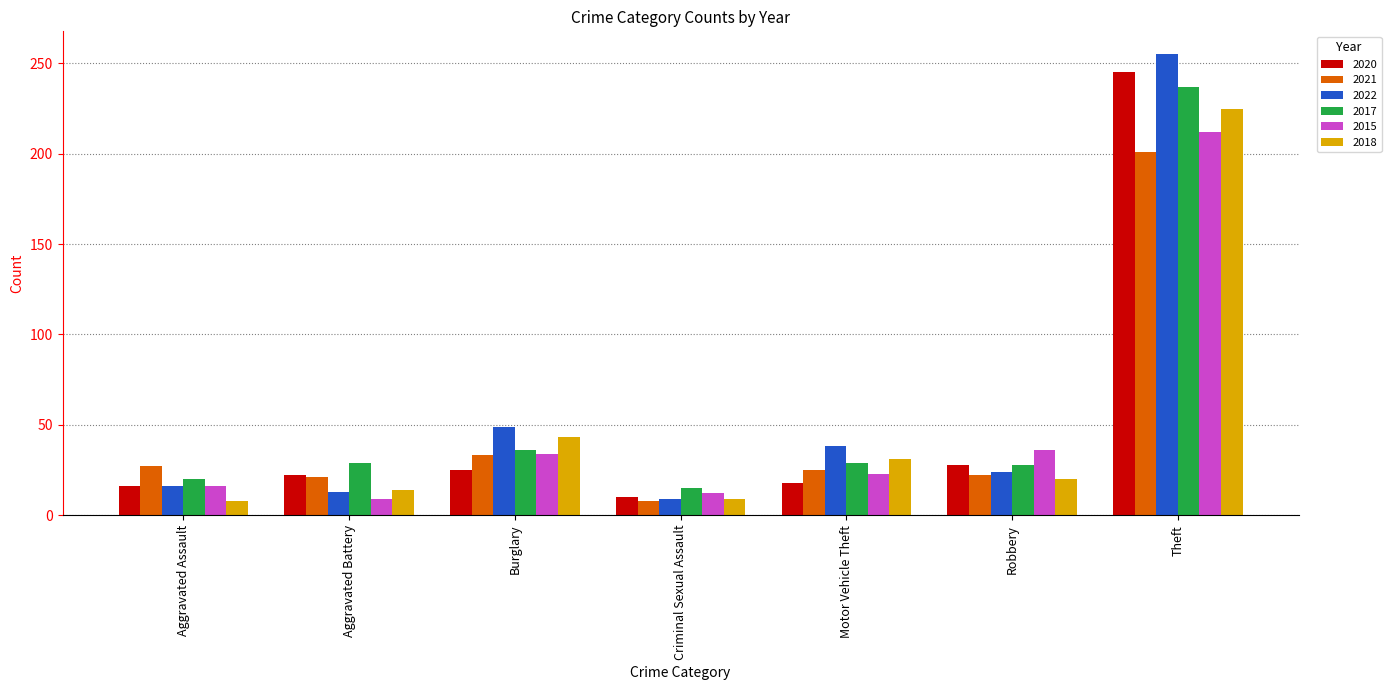

Which label corresponds to the largest value in the chart?

Theft